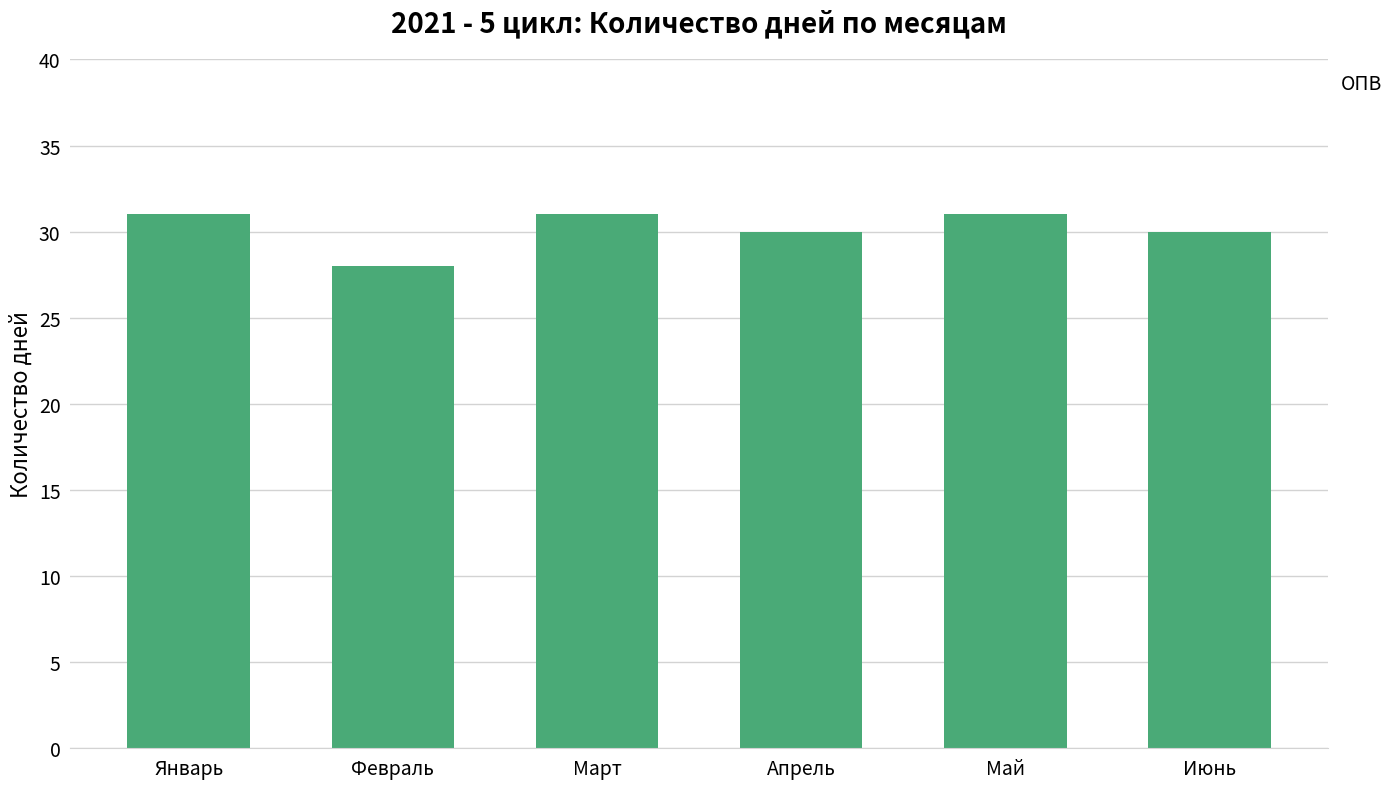

Which label corresponds to the smallest value in the chart?

Февраль